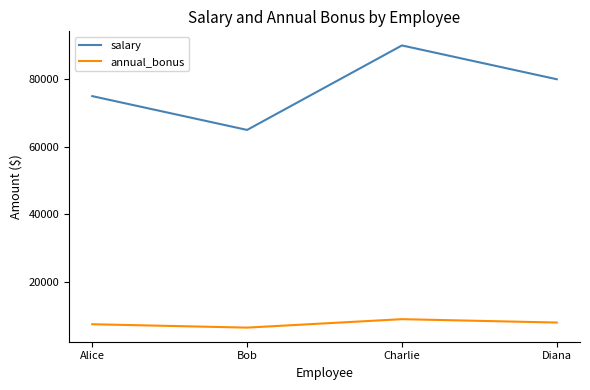

What is the lowest value of the salary series?

65000